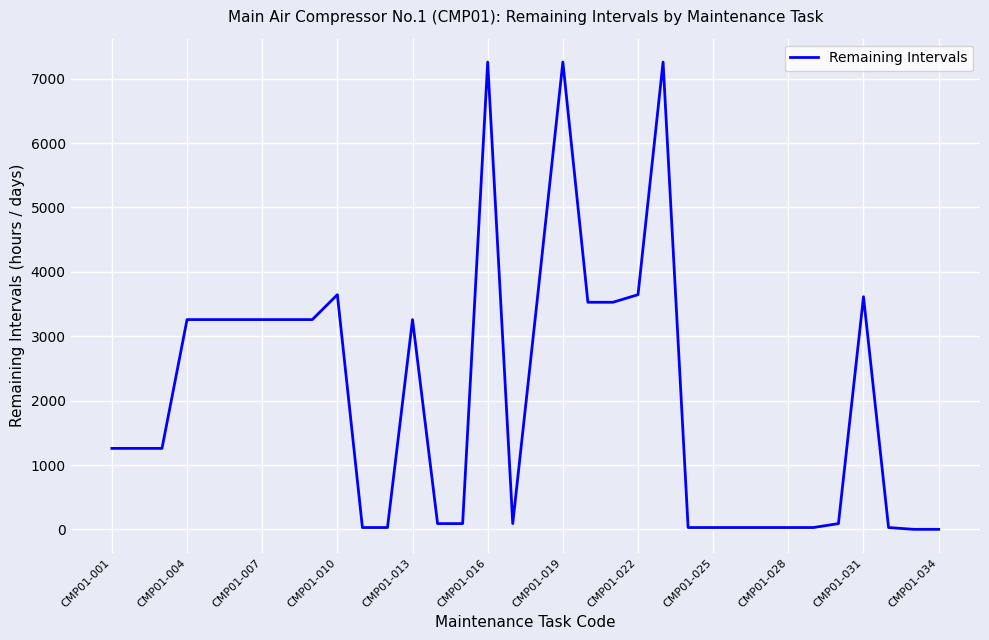

What is the maximum value shown in the chart?

7258.2